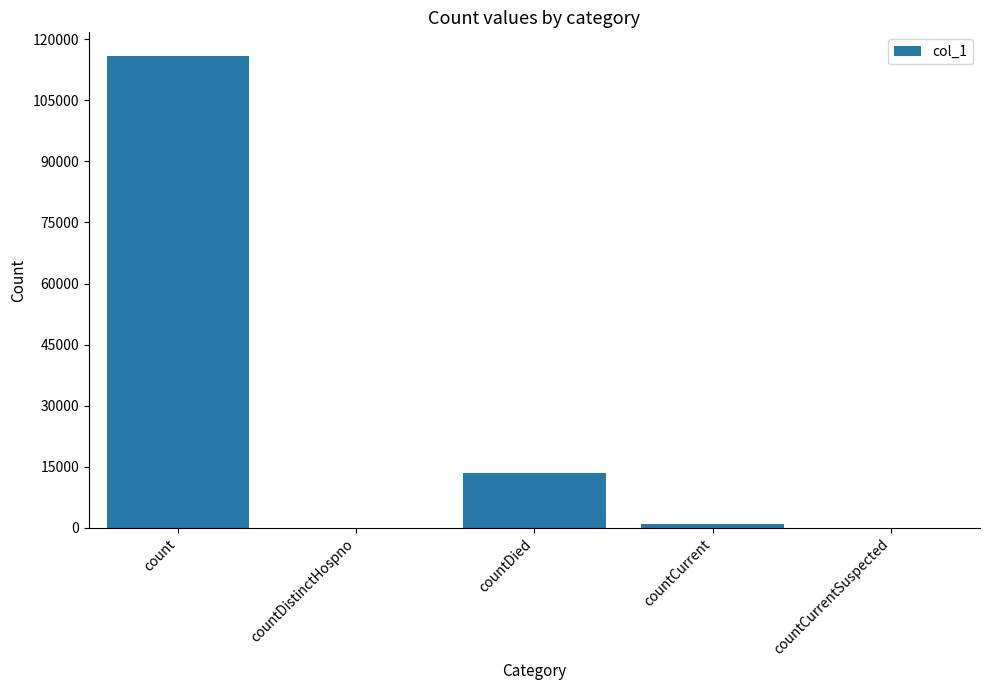

Reading left to right, what are all the values shown in this chart?

115878	0	13395	1067	0